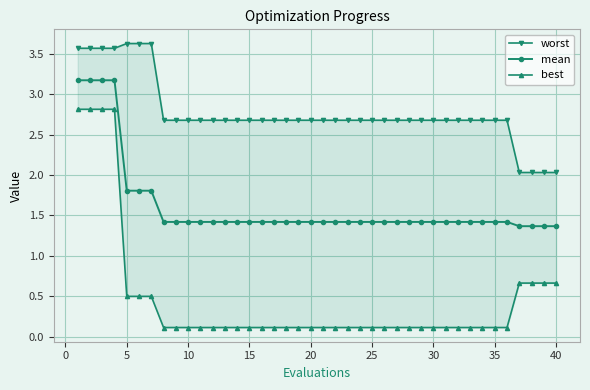

How many data points does each series have?

40